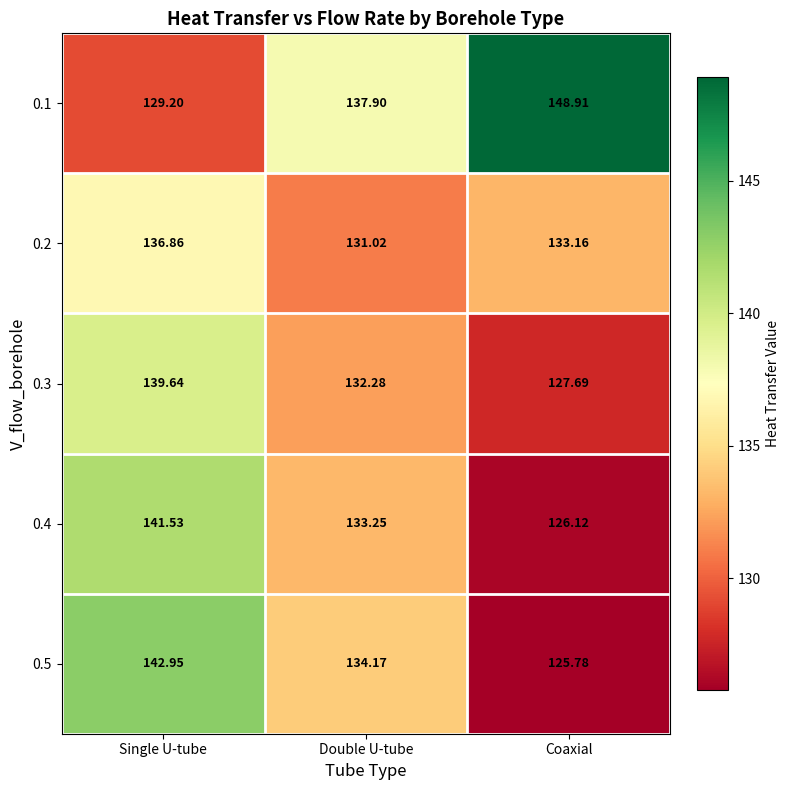

Which series changed the most between Double U-tube and Coaxial?

0.1